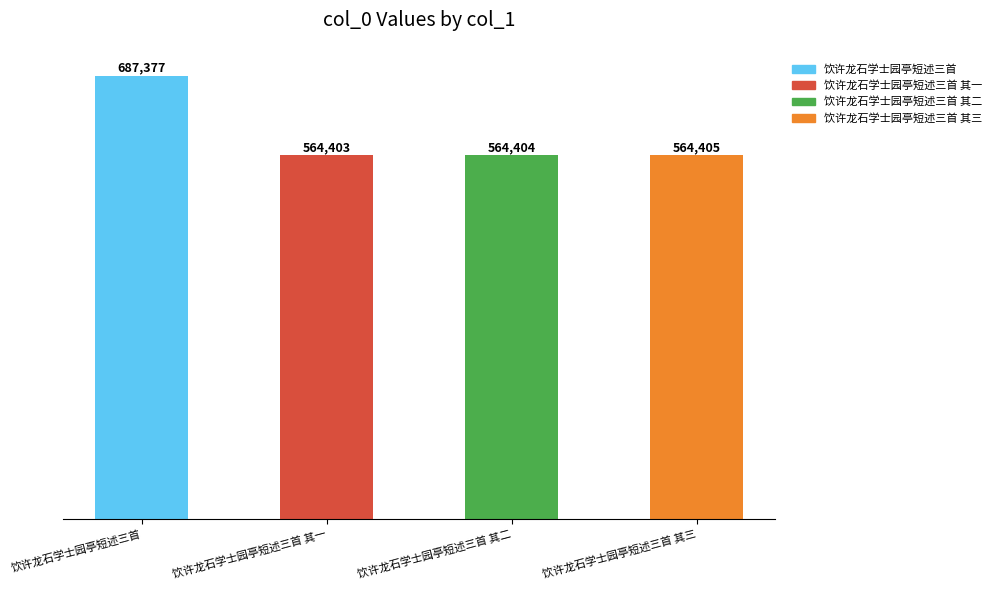

Which has a higher value, 饮许龙石学士园亭短述三首 其三 or 饮许龙石学士园亭短述三首 其一?

饮许龙石学士园亭短述三首 其三